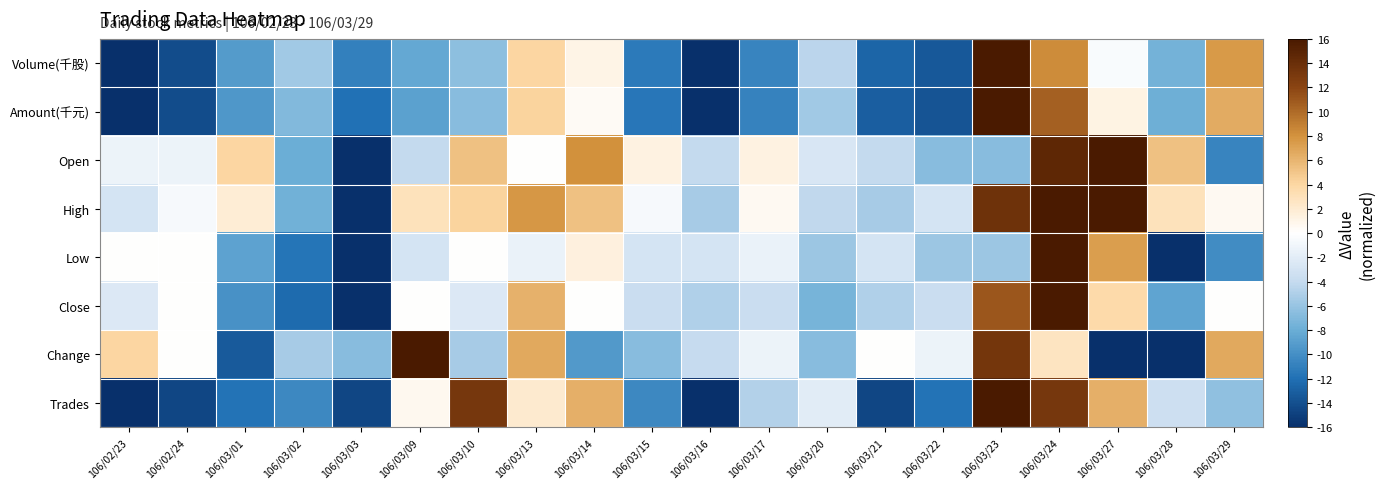

Reading left to right, extract all data points from this chart.

Volume(千股): 106/02/23=-15.9	106/02/24=-14.2	106/03/01=-9.2	106/03/02=-5.6	106/03/03=-10.9	106/03/09=-8.3	106/03/10=-6.4	106/03/13=4.1	106/03/14=1.0	106/03/15=-11.3	106/03/16=-16.0	106/03/17=-10.6	106/03/20=-4.4	106/03/21=-12.7	106/03/22=-13.4	106/03/23=16.0	106/03/24=8.3	106/03/27=-0.5	106/03/28=-7.5	106/03/29=7.6
Amount(千元): 106/02/23=-15.9	106/02/24=-14.2	106/03/01=-9.4	106/03/02=-6.9	106/03/03=-12.0	106/03/09=-8.9	106/03/10=-6.7	106/03/13=4.1	106/03/14=0.4	106/03/15=-11.5	106/03/16=-16.0	106/03/17=-10.8	106/03/20=-5.5	106/03/21=-13.0	106/03/22=-13.7	106/03/23=16.0	106/03/24=10.6	106/03/27=1.1	106/03/28=-7.9	106/03/29=6.6
Open: 106/02/23=-1.3	106/02/24=-1.3	106/03/01=4.0	106/03/02=-8.0	106/03/03=-16.0	106/03/09=-4.0	106/03/10=5.3	106/03/13=0.0	106/03/14=8.0	106/03/15=1.3	106/03/16=-4.0	106/03/17=1.3	106/03/20=-2.7	106/03/21=-4.0	106/03/22=-6.7	106/03/23=-6.7	106/03/24=14.7	106/03/27=16.0	106/03/28=5.3	106/03/29=-10.7
High: 106/02/23=-3.0	106/02/24=-0.6	106/03/01=1.8	106/03/02=-7.7	106/03/03=-16.0	106/03/09=3.0	106/03/10=4.1	106/03/13=7.7	106/03/14=5.3	106/03/15=-0.6	106/03/16=-5.3	106/03/17=0.6	106/03/20=-4.1	106/03/21=-5.3	106/03/22=-3.0	106/03/23=13.6	106/03/24=16.0	106/03/27=16.0	106/03/28=3.0	106/03/29=0.6
Low: 106/02/23=0.0	106/02/24=0.0	106/03/01=-8.7	106/03/02=-11.6	106/03/03=-16.0	106/03/09=-2.9	106/03/10=0.0	106/03/13=-1.5	106/03/14=1.5	106/03/15=-2.9	106/03/16=-2.9	106/03/17=-1.5	106/03/20=-5.8	106/03/21=-2.9	106/03/22=-5.8	106/03/23=-5.8	106/03/24=16.0	106/03/27=7.3	106/03/28=-16.0	106/03/29=-10.2
Close: 106/02/23=-2.5	106/02/24=0.0	106/03/01=-9.8	106/03/02=-12.3	106/03/03=-16.0	106/03/09=0.0	106/03/10=-2.5	106/03/13=6.2	106/03/14=0.0	106/03/15=-3.7	106/03/16=-4.9	106/03/17=-3.7	106/03/20=-7.4	106/03/21=-4.9	106/03/22=-3.7	106/03/23=11.1	106/03/24=16.0	106/03/27=3.7	106/03/28=-8.6	106/03/29=0.0
Change: 106/02/23=4.0	106/02/24=0.0	106/03/01=-13.3	106/03/02=-5.3	106/03/03=-6.7	106/03/09=16.0	106/03/10=-5.3	106/03/13=6.7	106/03/14=-9.3	106/03/15=-6.7	106/03/16=-4.0	106/03/17=-1.3	106/03/20=-6.7	106/03/21=0.0	106/03/22=-1.3	106/03/23=13.3	106/03/24=2.7	106/03/27=-16.0	106/03/28=-16.0	106/03/29=6.7
Trades: 106/02/23=-16.0	106/02/24=-14.6	106/03/01=-11.8	106/03/02=-10.4	106/03/03=-14.6	106/03/09=0.7	106/03/10=13.2	106/03/13=2.1	106/03/14=6.3	106/03/15=-10.4	106/03/16=-16.0	106/03/17=-4.9	106/03/20=-2.1	106/03/21=-14.6	106/03/22=-11.8	106/03/23=16.0	106/03/24=13.2	106/03/27=6.3	106/03/28=-3.5	106/03/29=-6.3